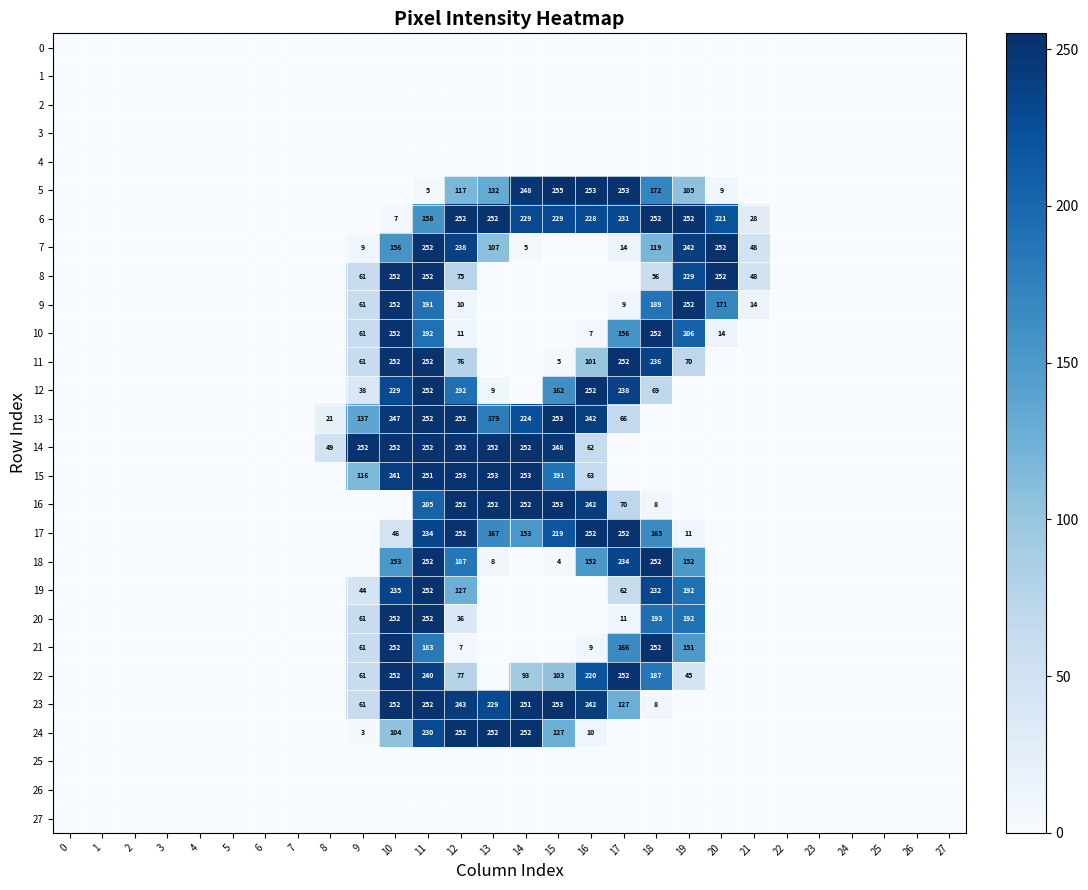

True or false: 7 has a value of 14 at 17.

True